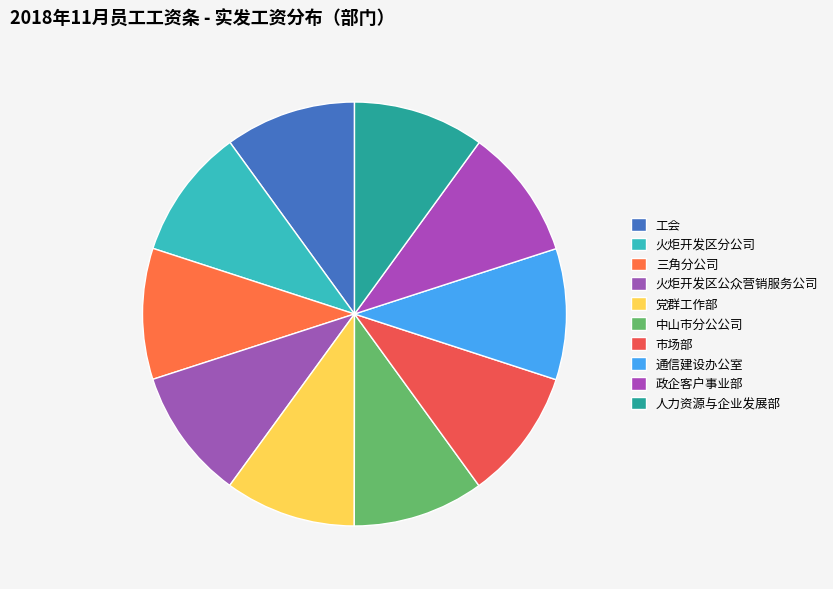

How many segments does this pie chart have?

10